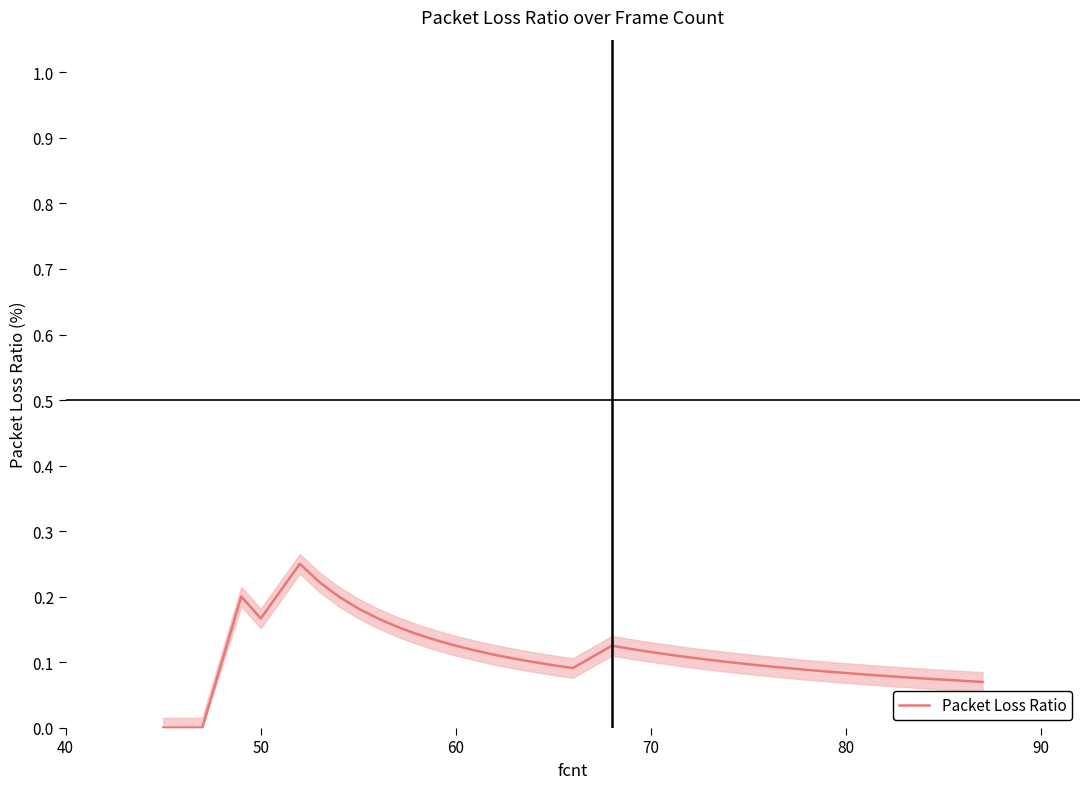

What is the average value?

0.1